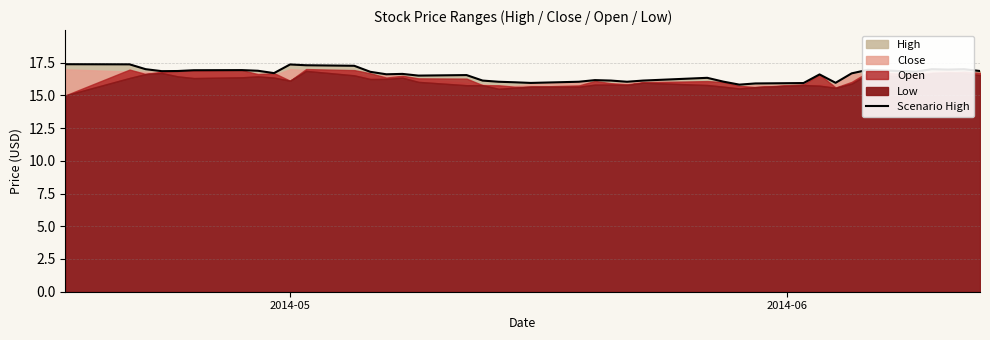

Which category has the highest value across all series?

2014-05